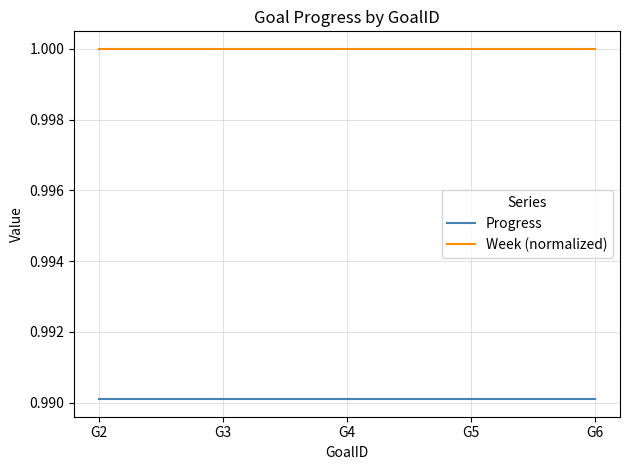

What is the sum of all Week (normalized) values?

5.0